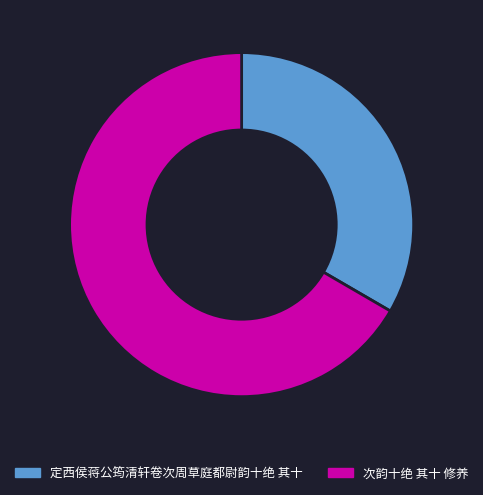

Is it true that 次韵十绝 其十 修养 is 67% of the pie?

True